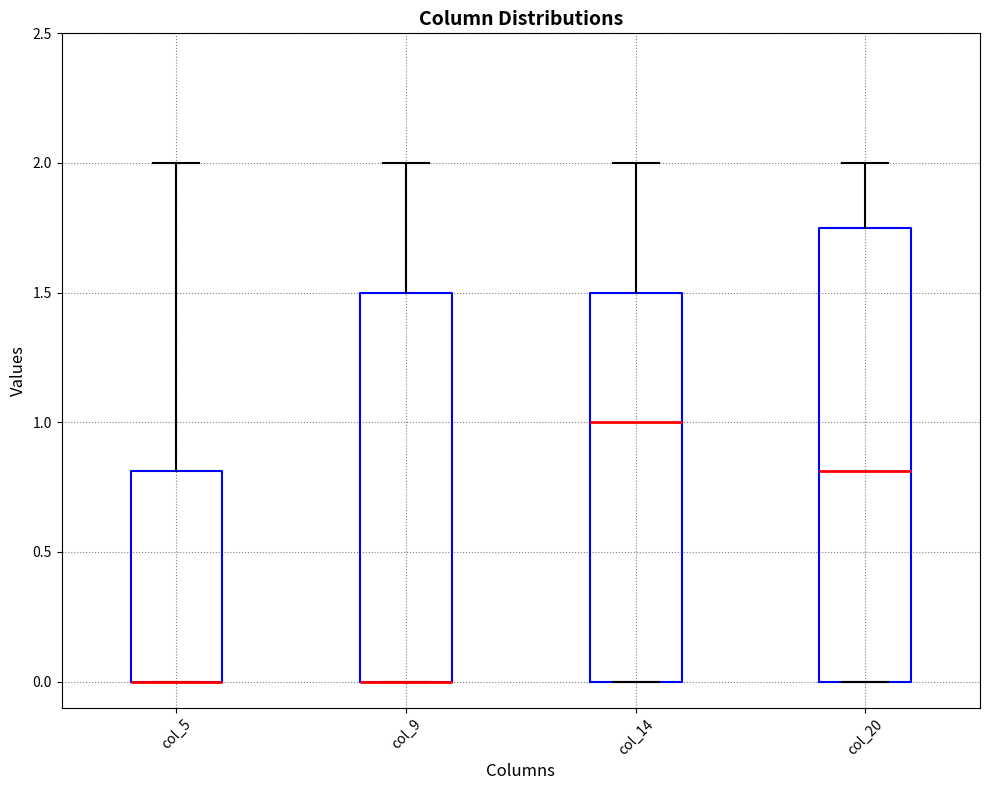

Reading left to right, transcribe this box plot: for each box, give where its median line is, the range the box spans, and where its two whiskers end, as read against the y-axis. The values are not printed on the chart, so give them approximately, as read against the axis.

col_5: median 0.00 (drawn on the box's lower edge), box 0.00 to 0.80, whiskers 0.00 to 2.00
col_9: median 0.00 (drawn on the box's lower edge), box 0.00 to 1.50, whiskers 0.00 to 2.00
col_14: median 1.00, box 0.00 to 1.50, whiskers 0.00 to 2.00
col_20: median 0.80, box 0.00 to 1.75, whiskers 0.00 to 2.00